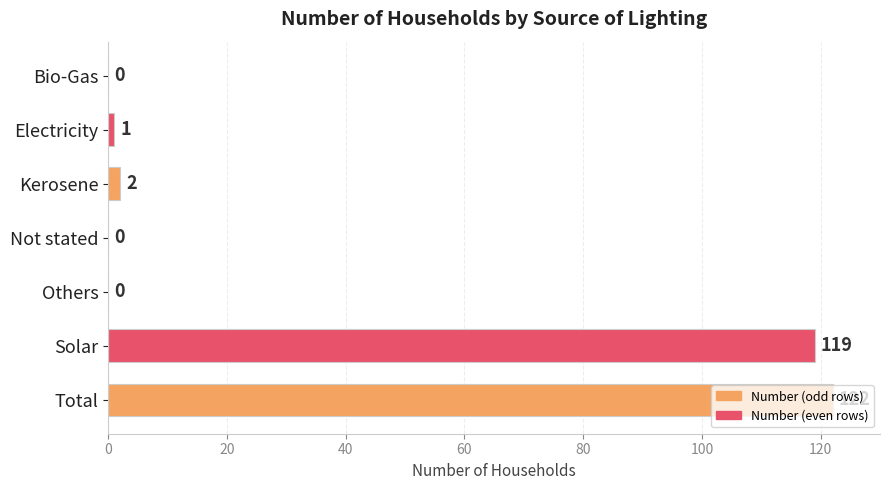

What is the sum of all values?

244